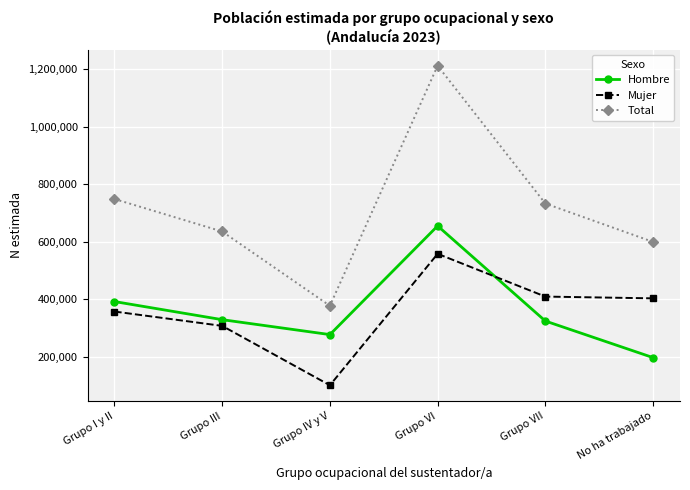

What position from the right is No ha trabajado?

1